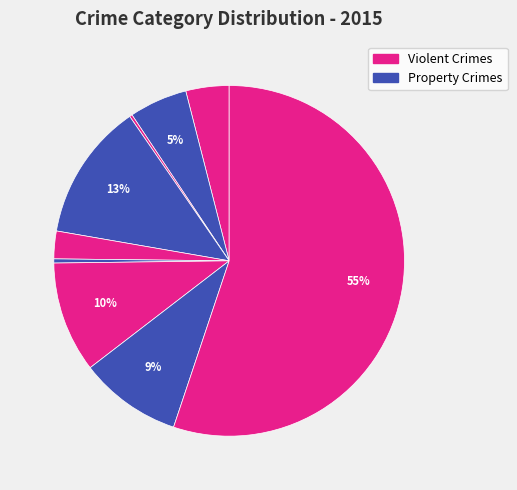

Which slice is the smallest?

Arson